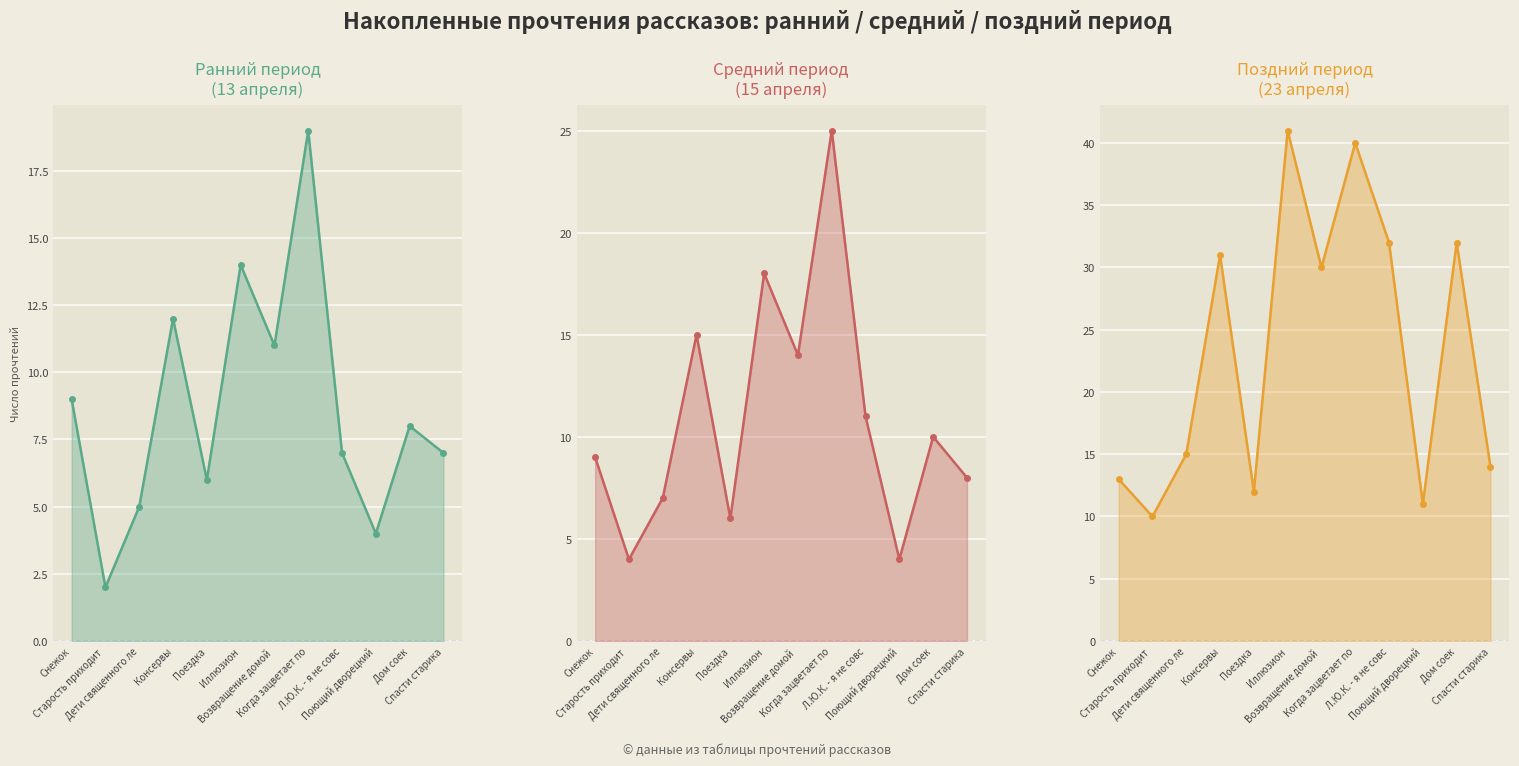

What position from the left is Возвращение домой ?

7